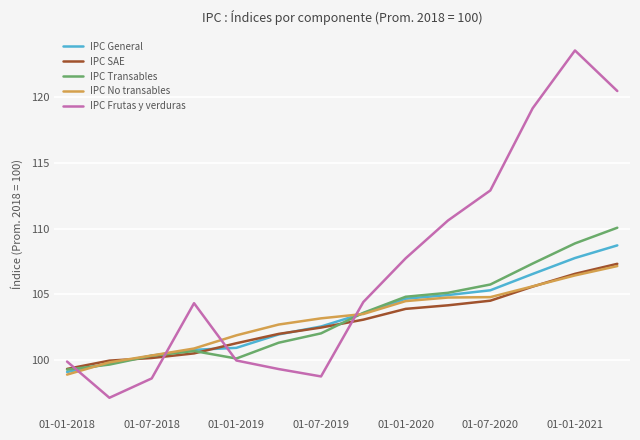

What is the smallest value displayed?

97.2